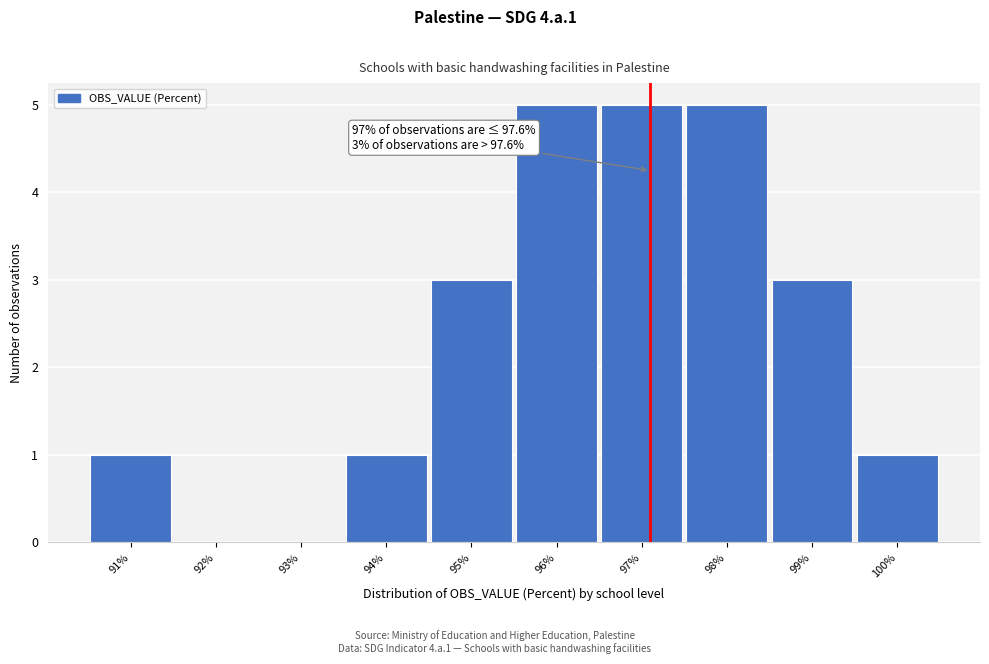

Reading left to right, transcribe all the data shown in this chart.

91%=1	92%=0	93%=0	94%=1	95%=3	96%=5	97%=5	98%=5	99%=3	100%=1